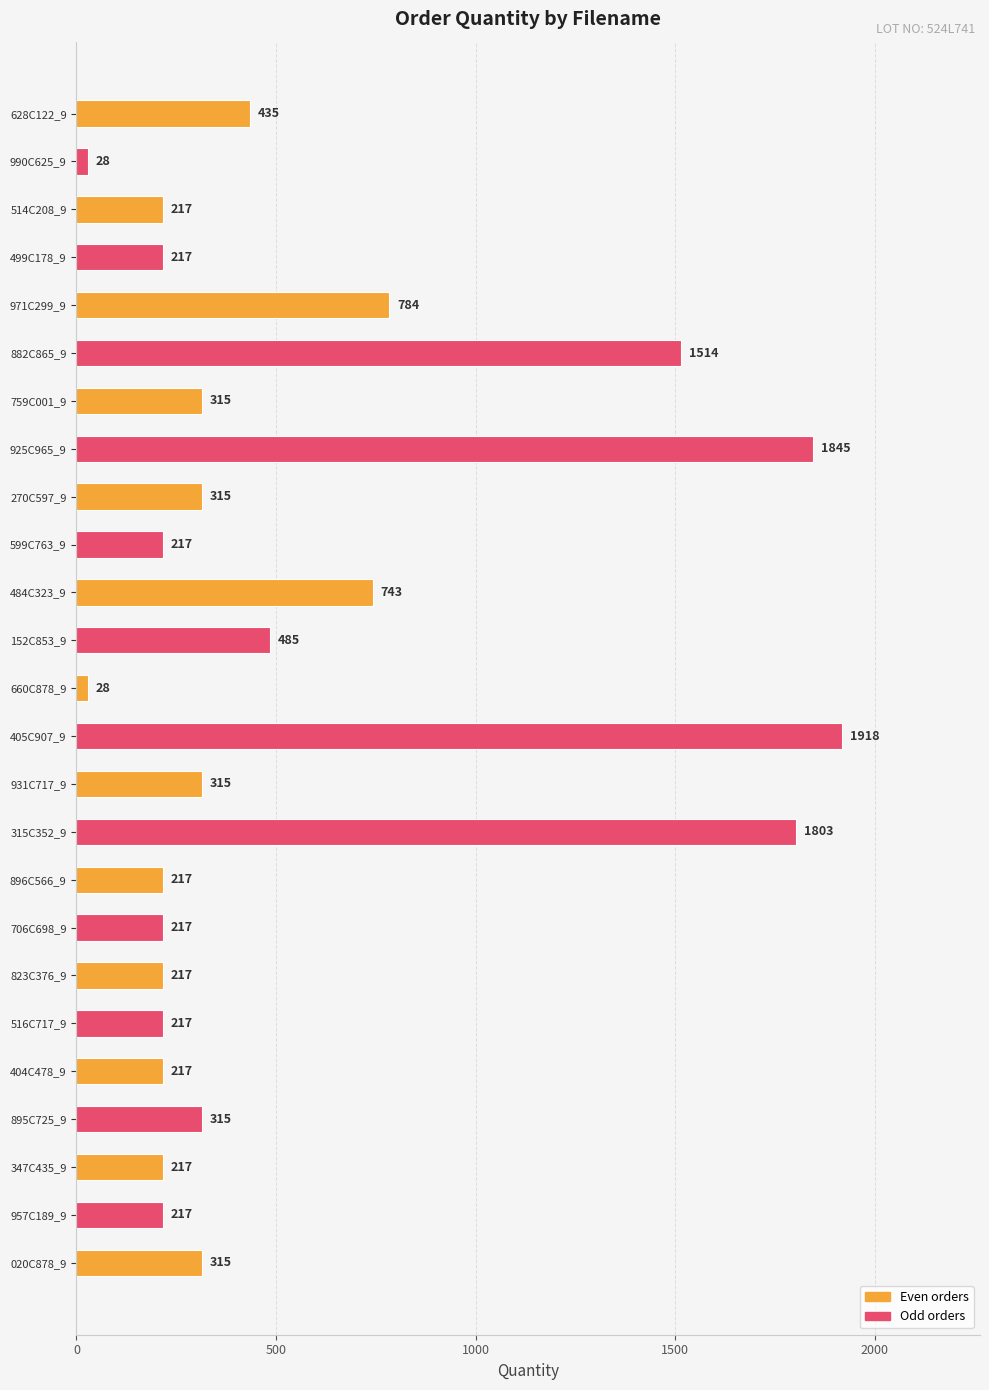

What is the average value?

533